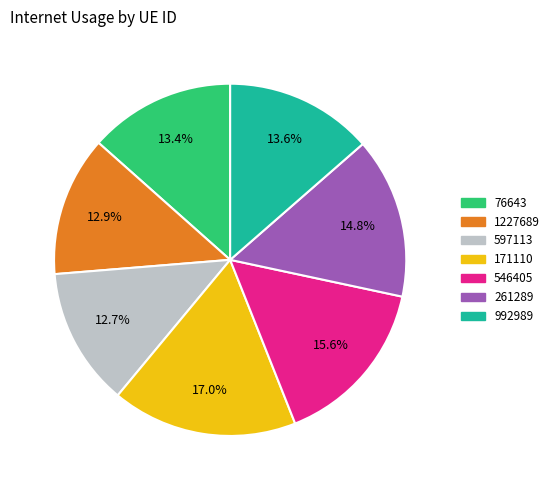

Combined, do 76643 and 546405 account for over 50%?

No